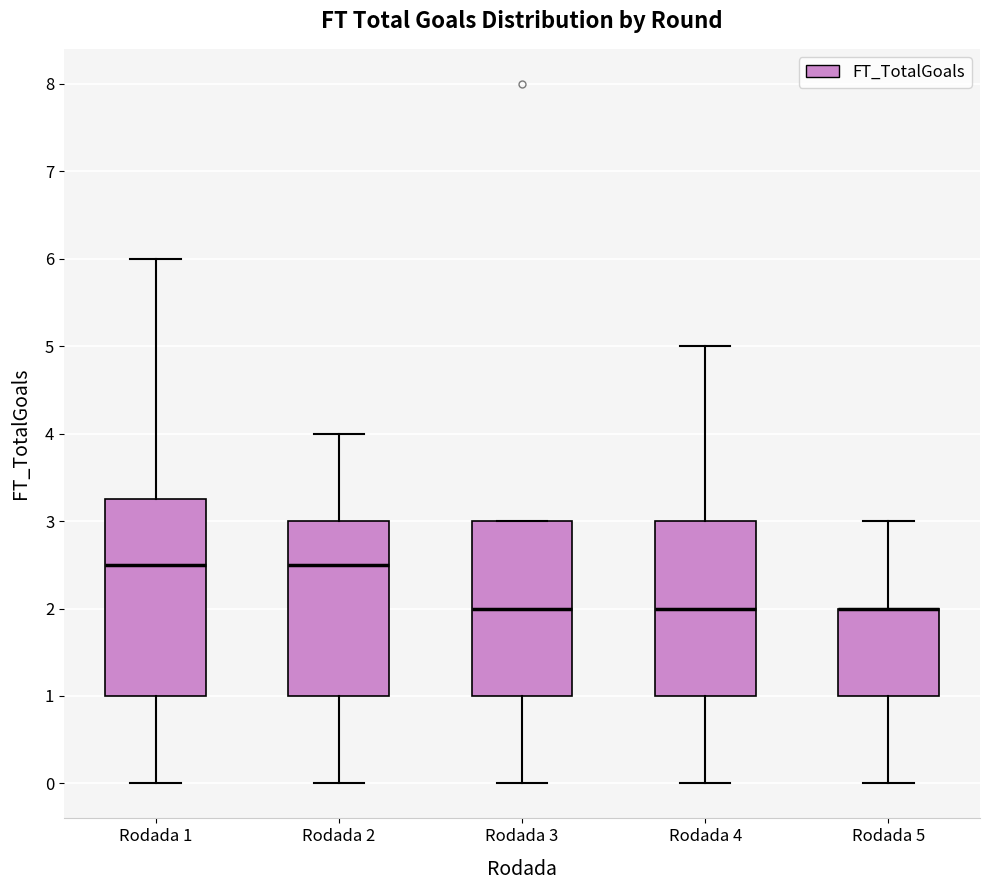

Where is the upper edge of the box for Rodada 5 on the y-axis? The values are not printed on the chart, so give them approximately, as read against the axis.

2.0